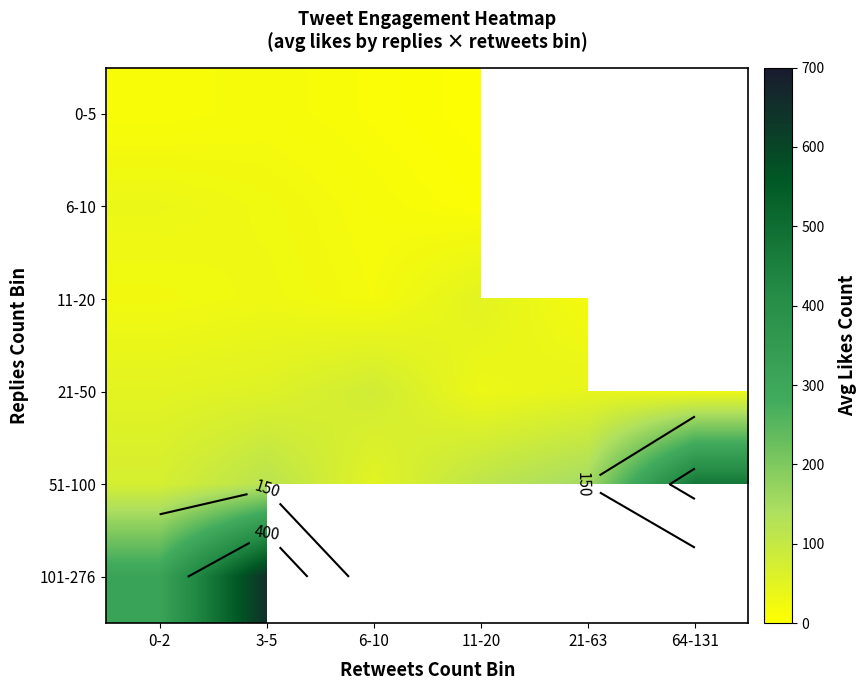

Where does the 6-10 series first go above 16?

0-2